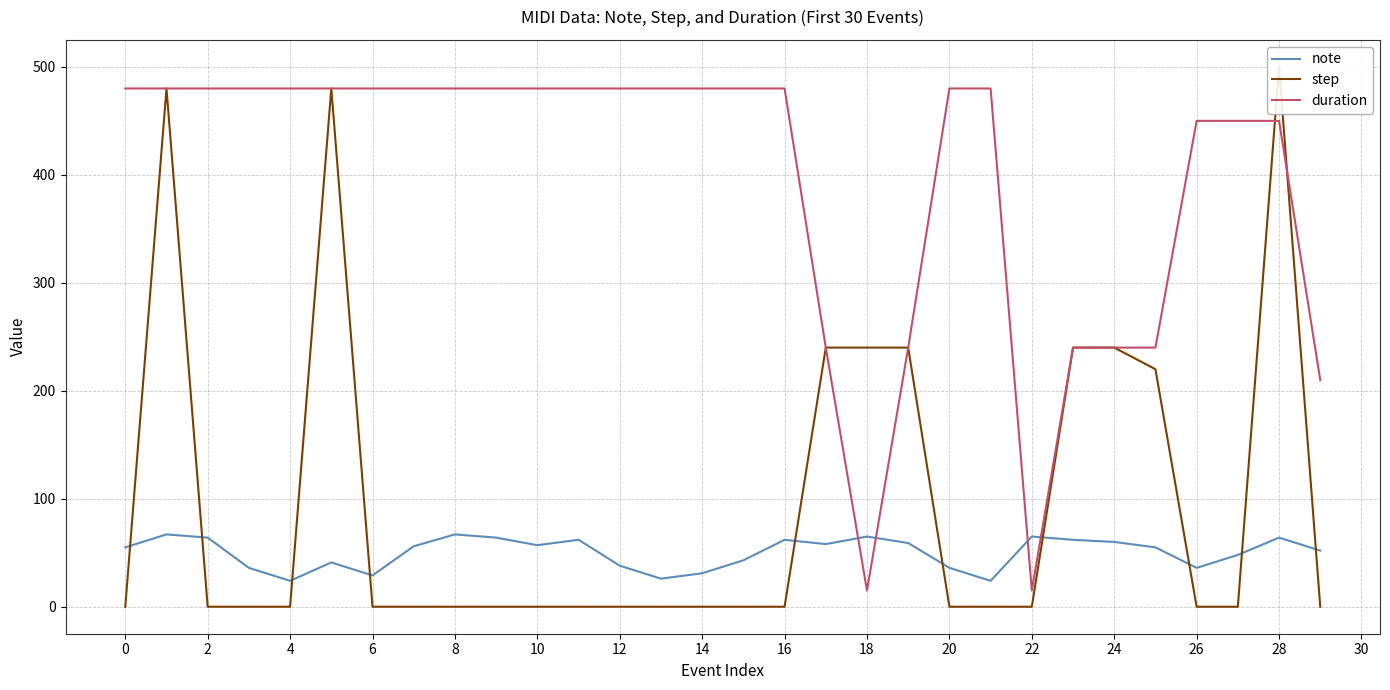

Which series ends up on top after the final intersection of duration and note?

duration